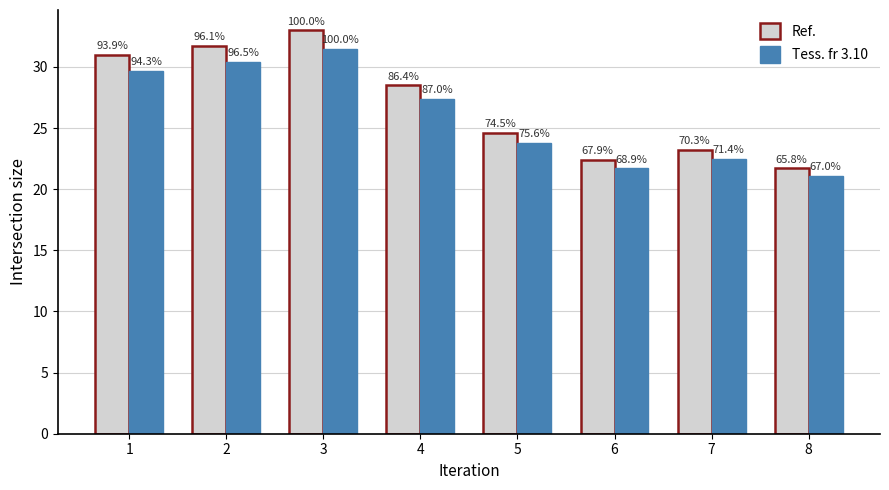

How many bars are there in each group?

2